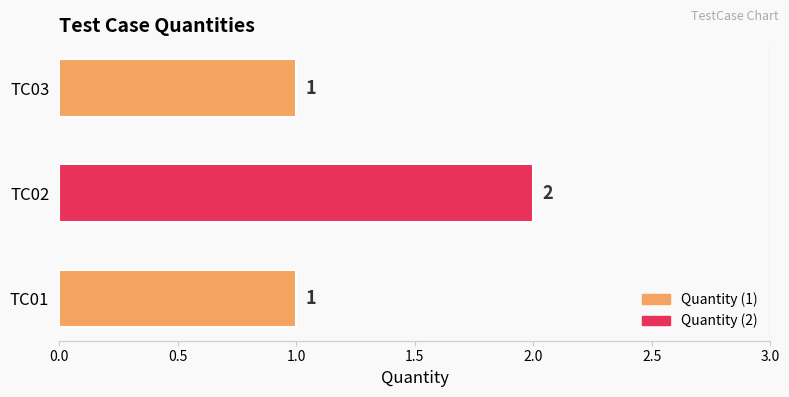

What is the change in value from TC01 to TC02?

+1